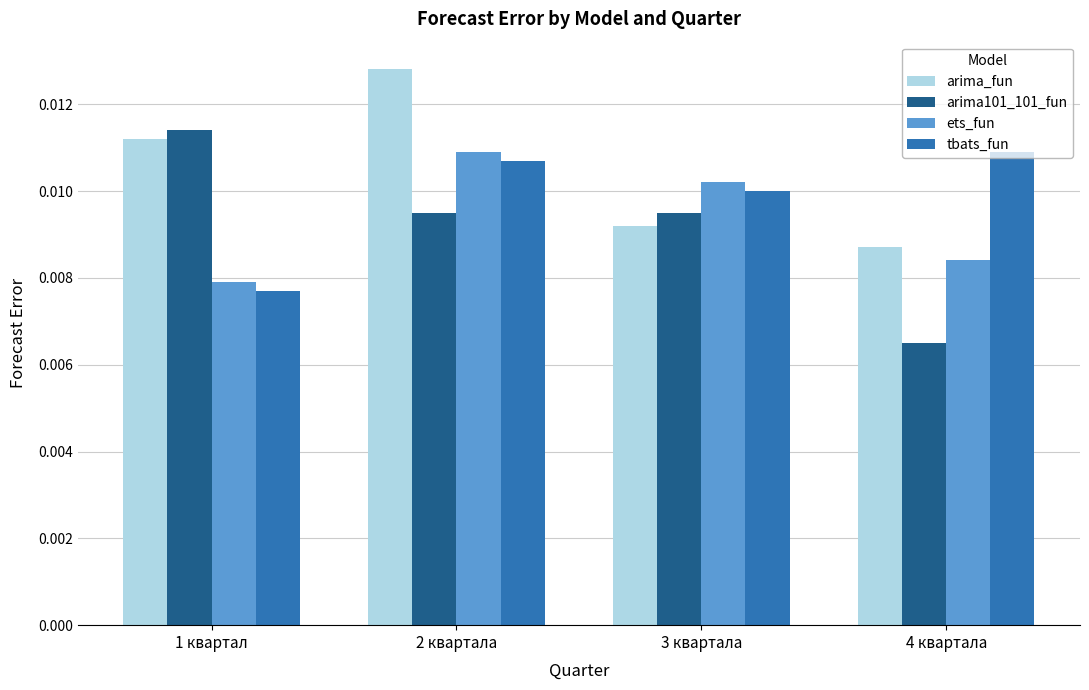

Count the ets_fun values in the range 0 to 1.

4